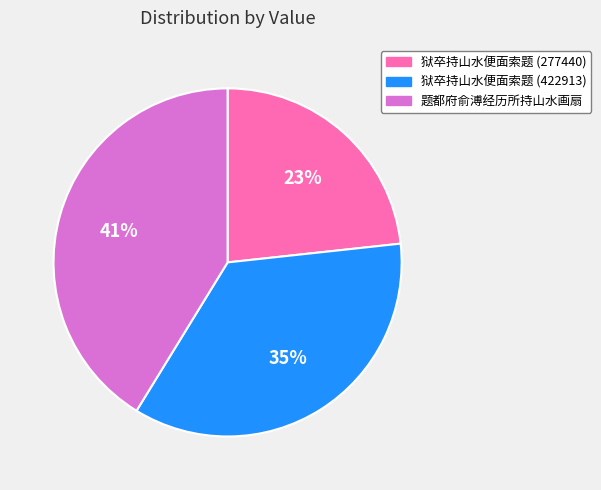

What percentage is the 狱卒持山水便面索题 (277440) slice, to the nearest percent?

23%